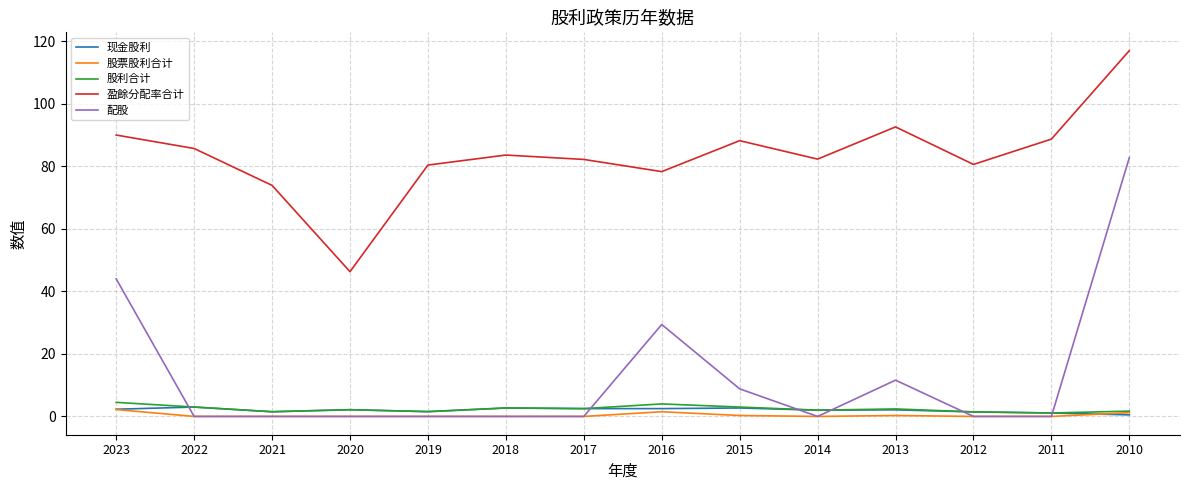

At how many categories does at least one series exceed 106?

1